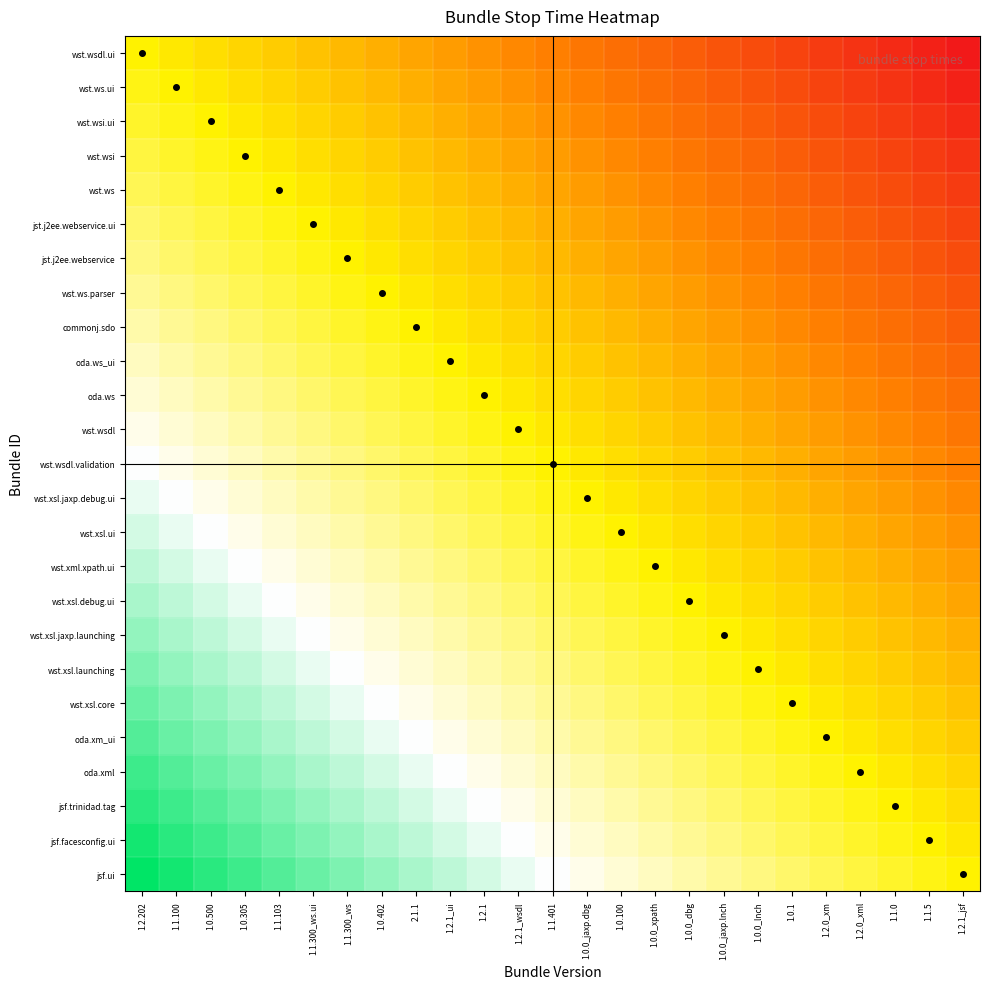

Between 2.1.1 and 1.2.1_ui, which is larger?

2.1.1